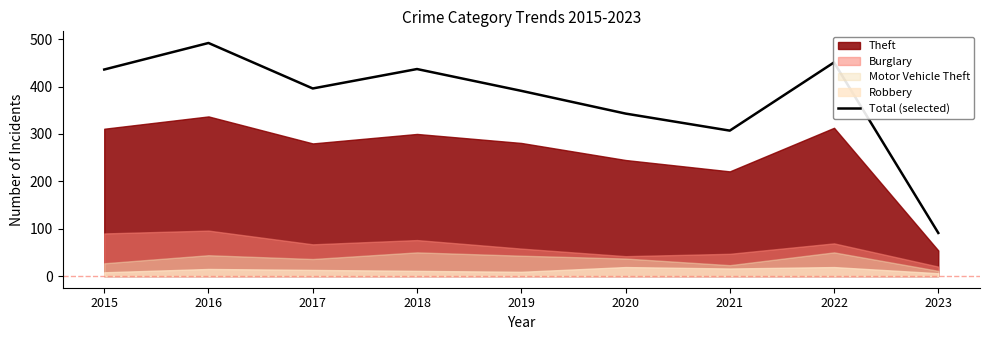

What is the value of the 3rd point from the left?

396